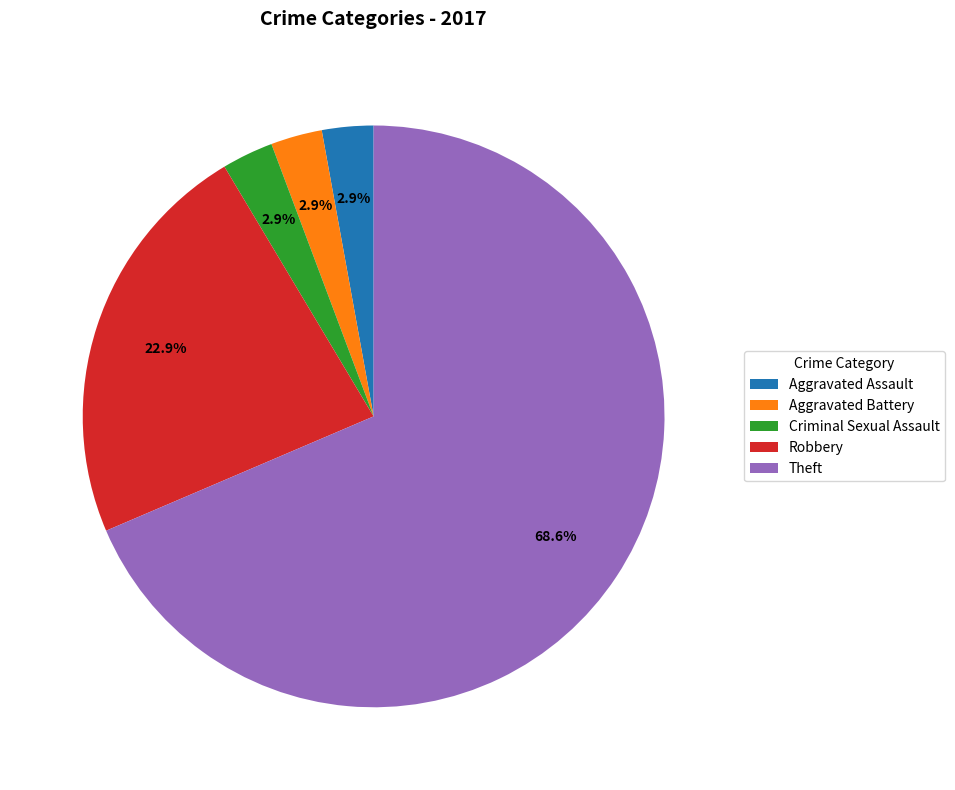

What is the largest slice in the pie chart?

Theft